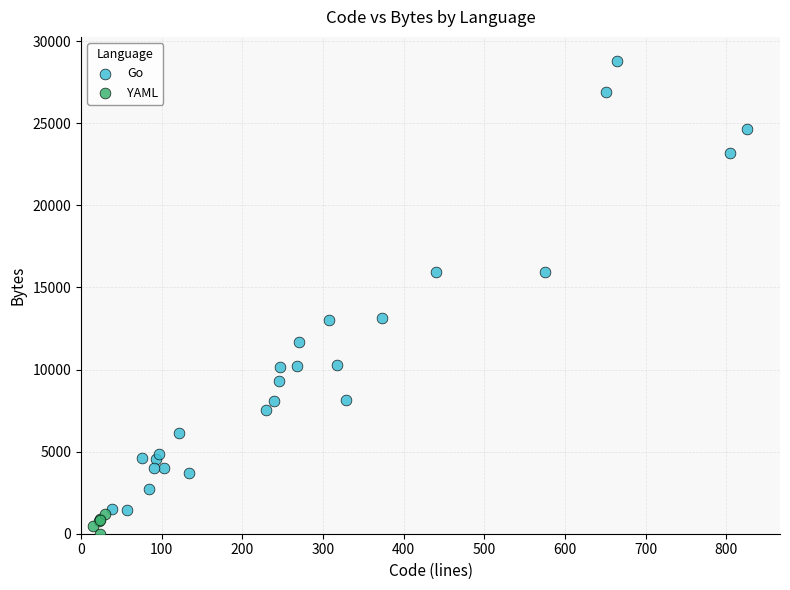

Which series has the largest Y range (max minus min)?

Go